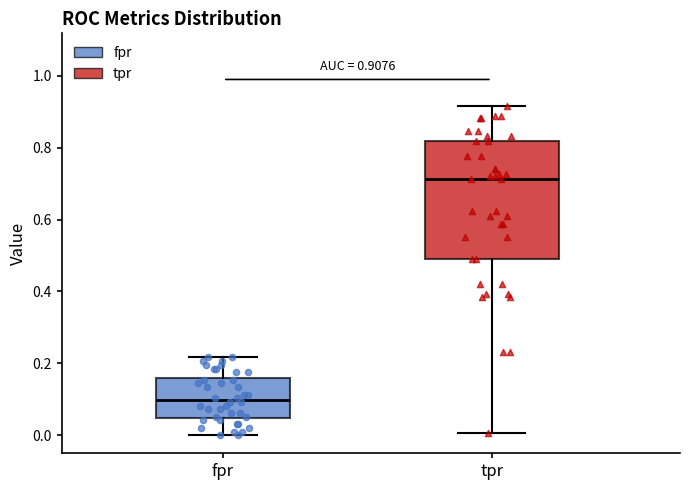

Which box has the highest median line?

tpr